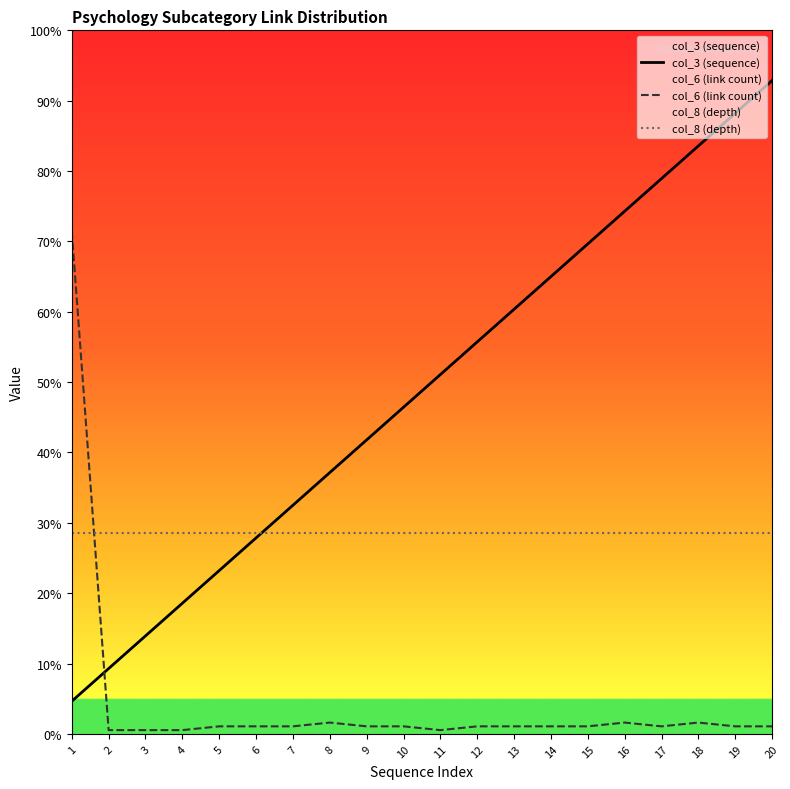

Reading left to right, what are all the values shown in this chart?

col_3 (sequence): 1=6.5	2=13.0	3=19.5	4=26.0	5=32.5	6=39.0	7=45.5	8=52.0	9=58.5	10=65.0	11=71.5	12=78.0	13=84.5	14=91.0	15=97.5	16=104.0	17=110.5	18=117.0	19=123.5	20=130.0
col_6 (link count): 1=100.0	2=0.8	3=0.8	4=0.8	5=1.5	6=1.5	7=1.5	8=2.3	9=1.5	10=1.5	11=0.8	12=1.5	13=1.5	14=1.5	15=1.5	16=2.3	17=1.5	18=2.3	19=1.5	20=1.5
col_8 (depth): 1=40.0	2=40.0	3=40.0	4=40.0	5=40.0	6=40.0	7=40.0	8=40.0	9=40.0	10=40.0	11=40.0	12=40.0	13=40.0	14=40.0	15=40.0	16=40.0	17=40.0	18=40.0	19=40.0	20=40.0